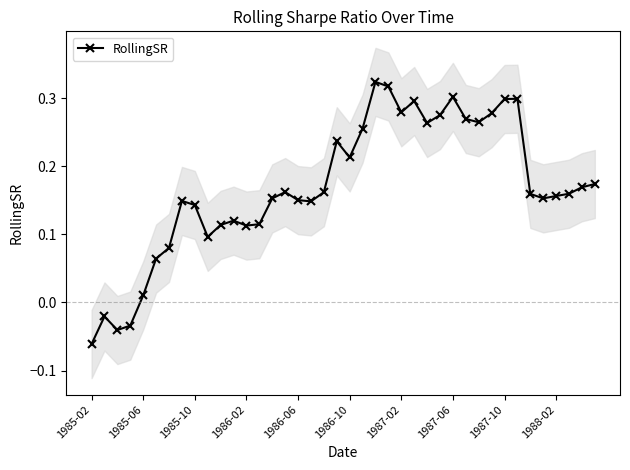

What value does the data have at 14?

0.2